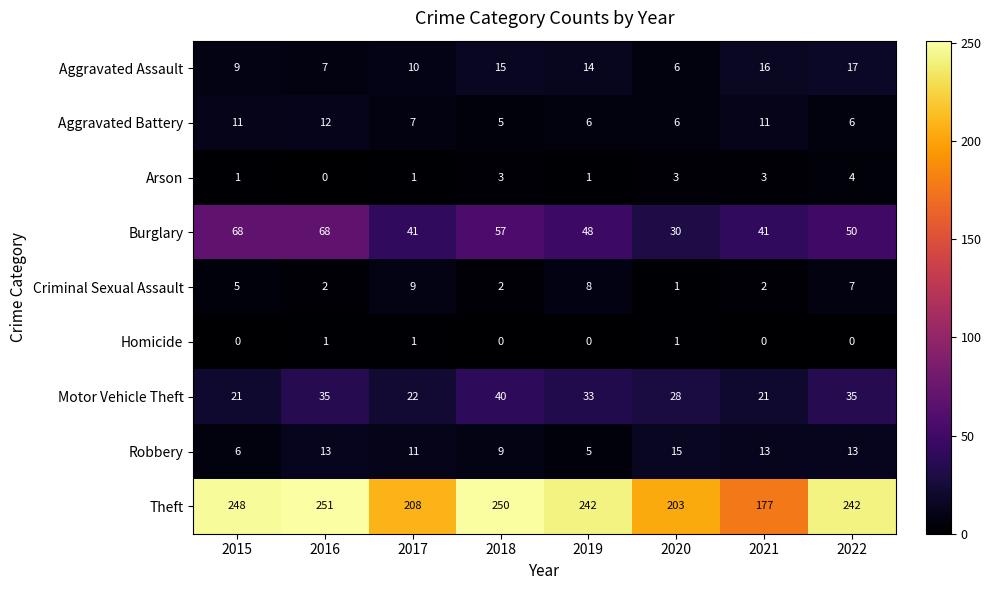

Where is Aggravated Assault nearest to the value 11?

2017